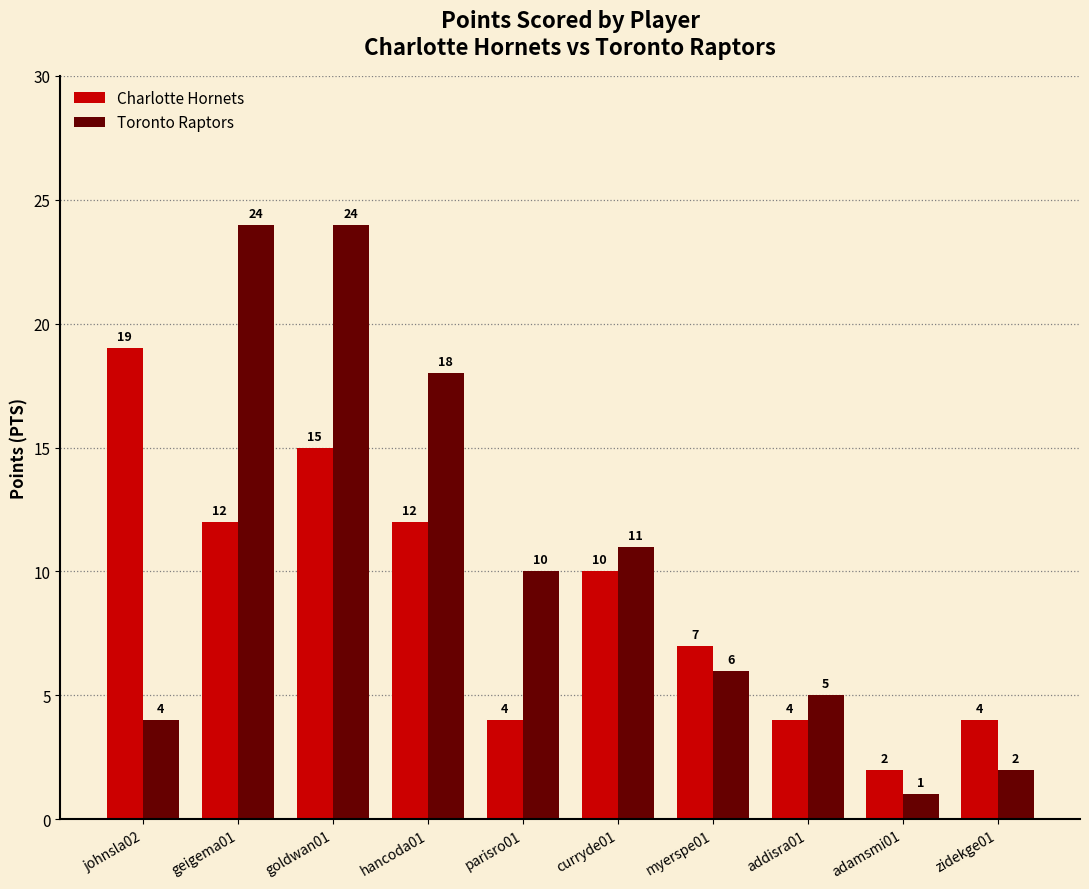

How many data points in Charlotte Hornets are less than 10?

5